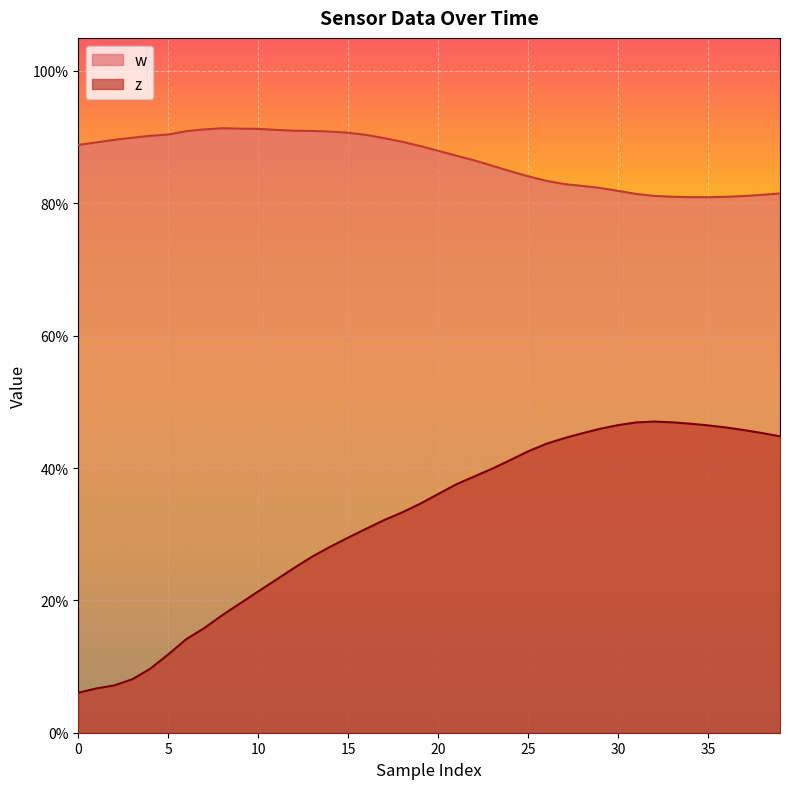

Is the value of w at 20 greater than the value of z at 15?

Yes